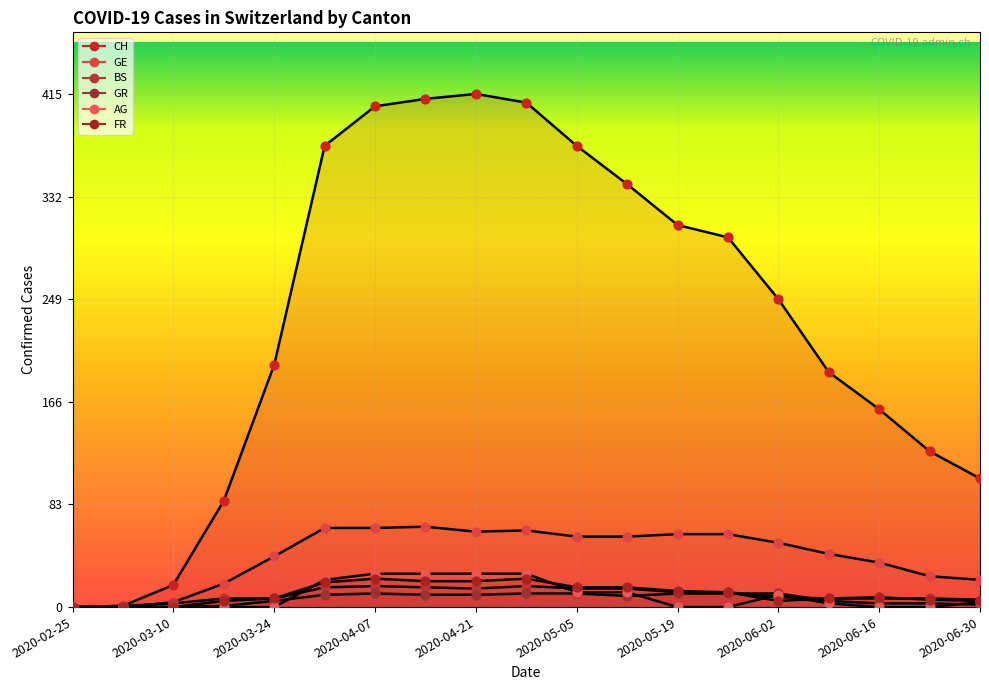

What are all the series names shown in the legend?

CH, GE, BS, GR, AG, FR